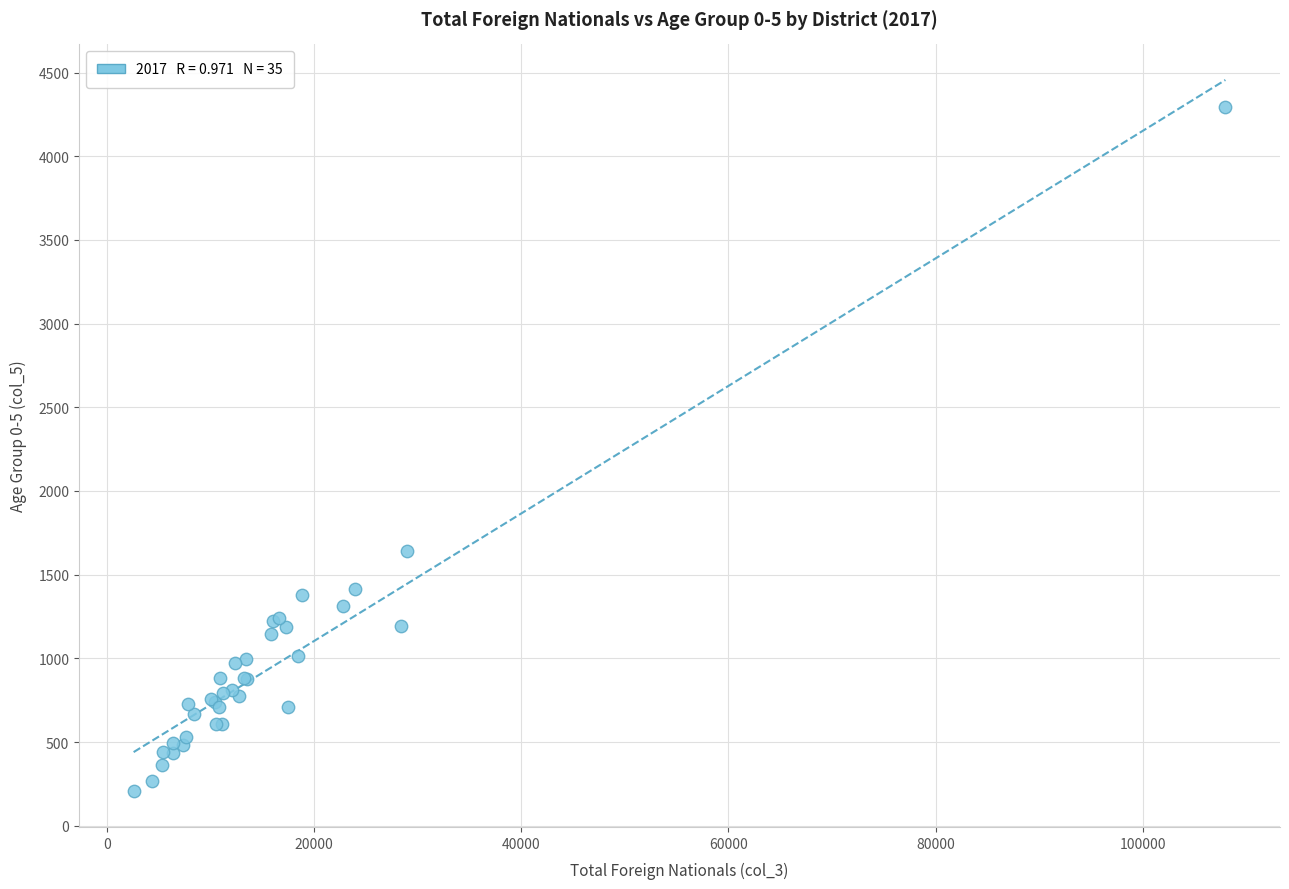

What Y value in the scatter plot is closest to 2250?

1640